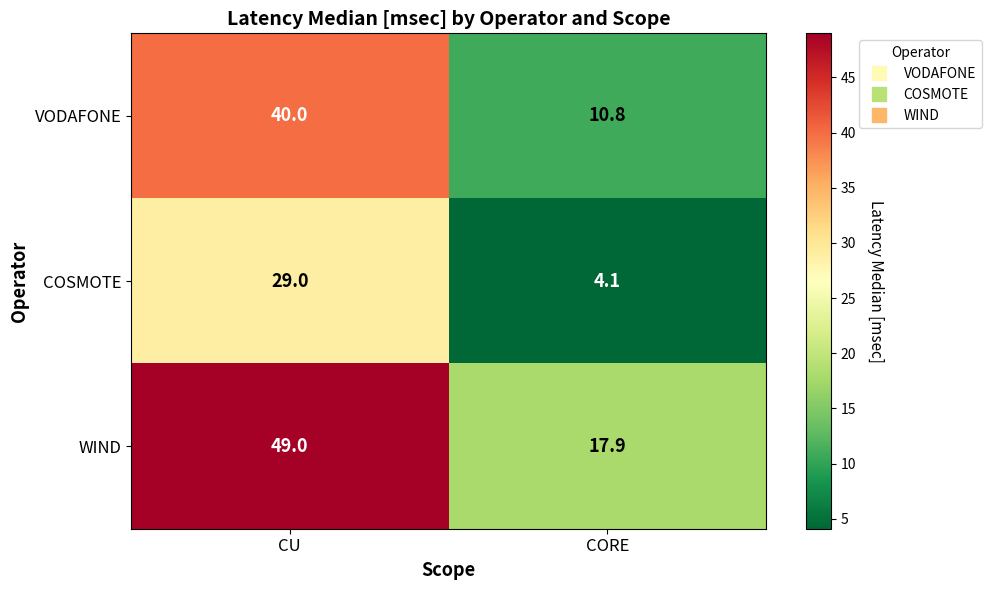

Reading left to right, list all the values displayed in this chart.

VODAFONE: 40.0	10.8
COSMOTE: 29.0	4.1
WIND: 49.0	17.9